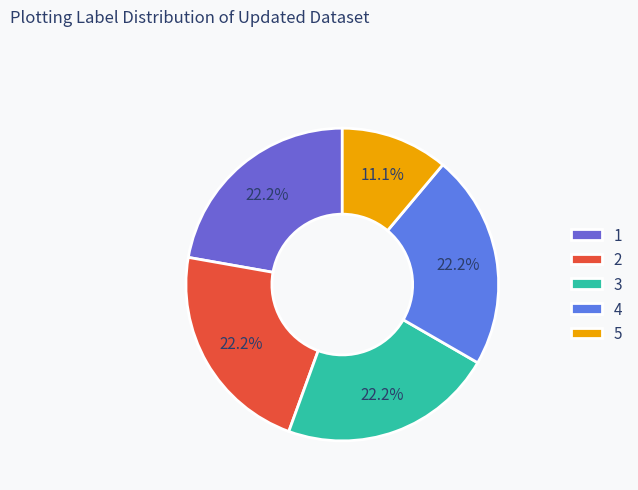

The 1 slice represents 14% of the pie. True or false?

False